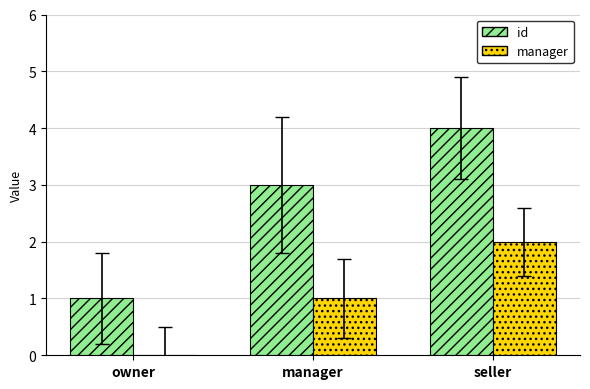

Which category has the highest value across all series?

seller